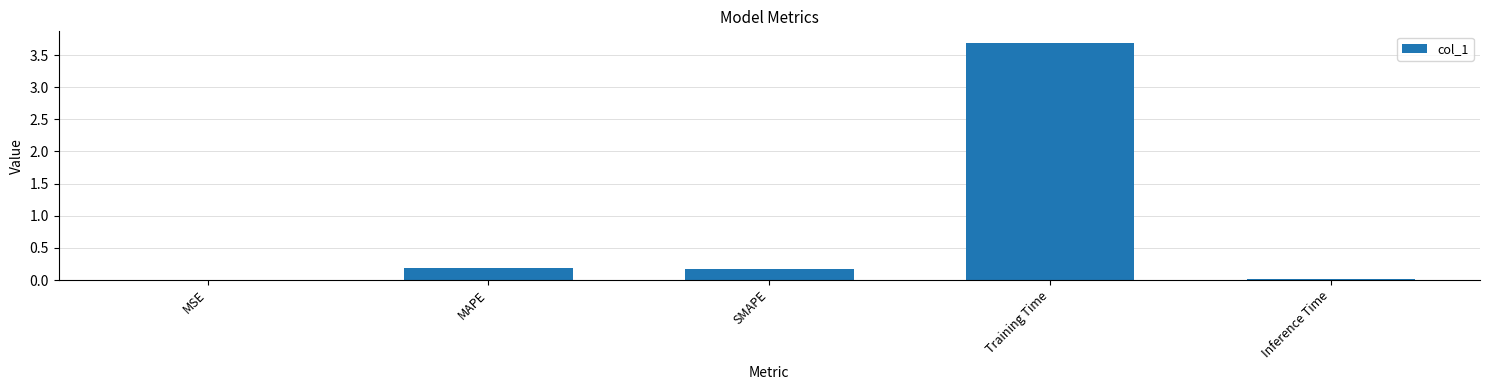

Between Inference Time and Training Time, which is larger?

Training Time